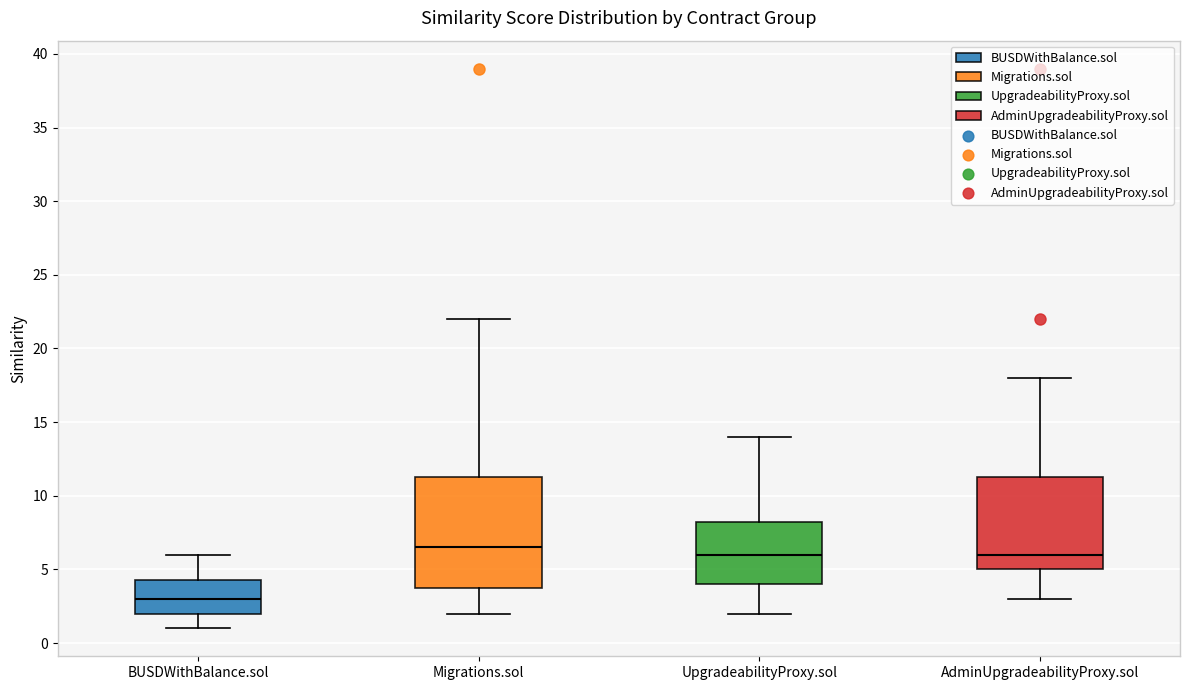

Which box is the tallest, from its lower edge to its upper edge?

Migrations.sol